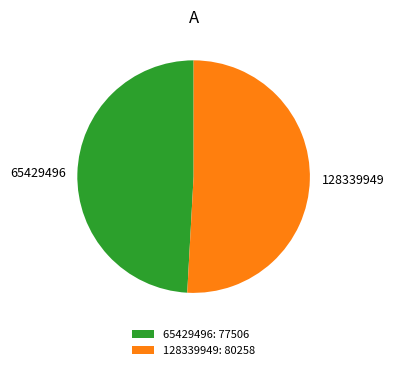

Is the sum of 65429496 and 128339949 greater than half?

Yes